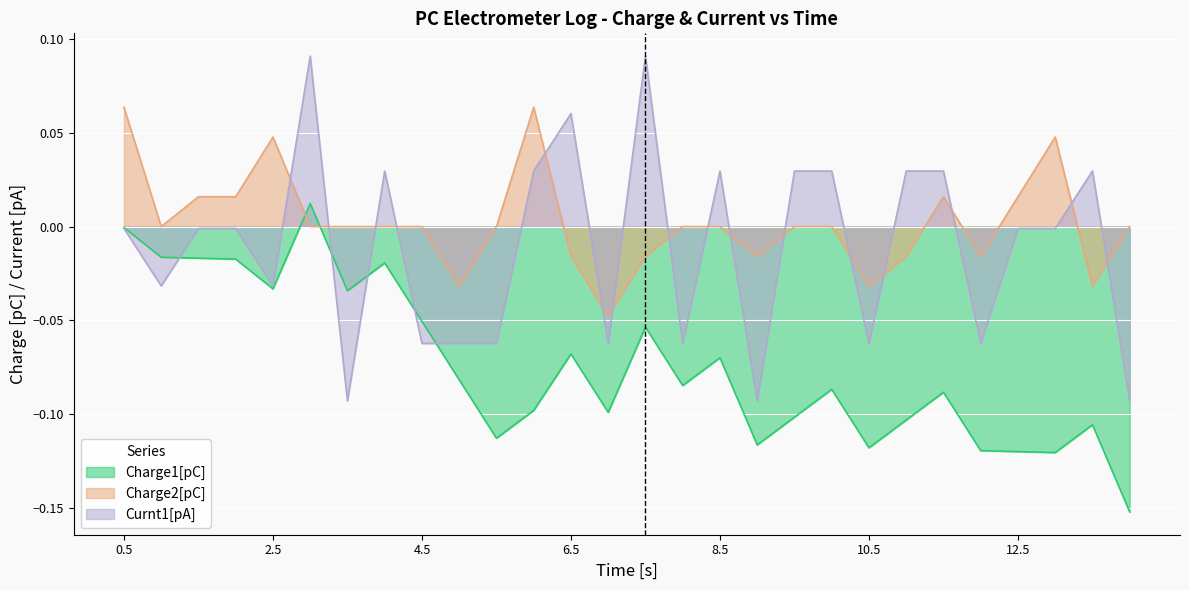

How many interior local peaks does the Charge1[pC] series have?

8